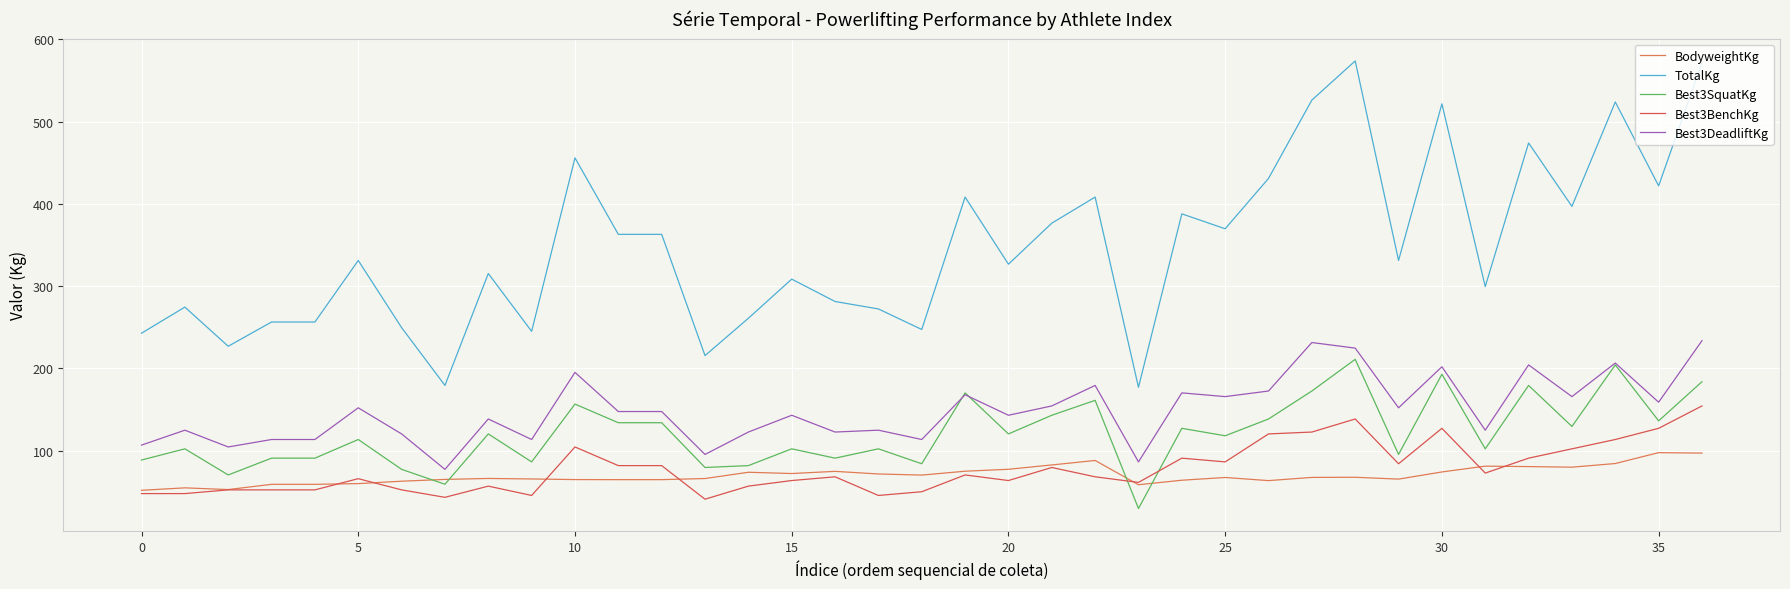

Which series has the largest total across all categories?

TotalKg